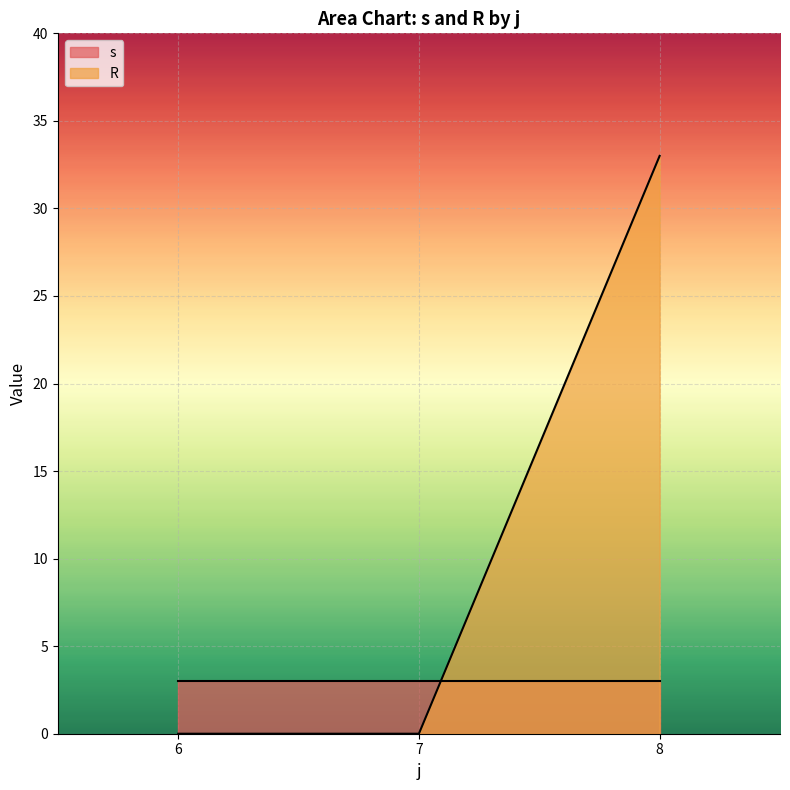

Between 6 and 7, which series saw the biggest shift?

s